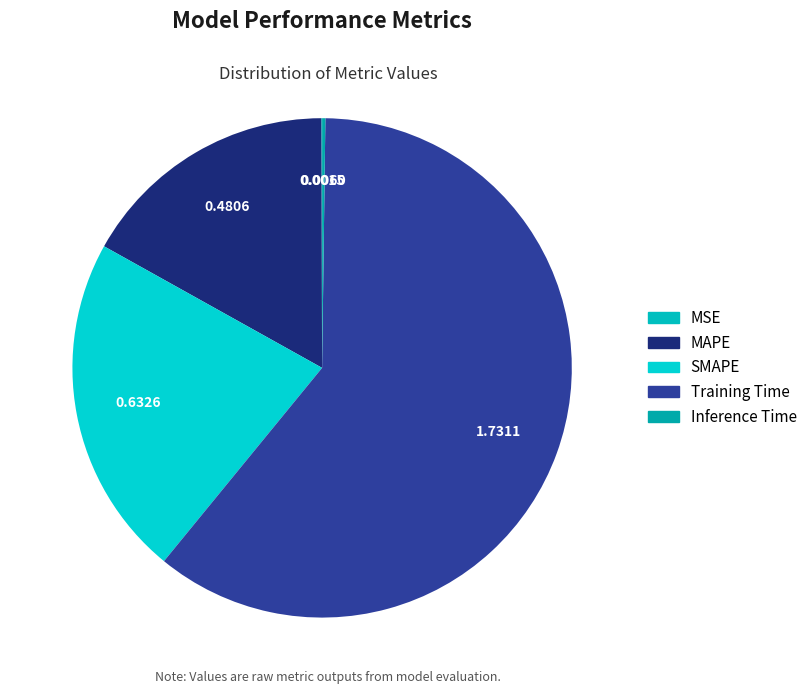

What percentage do SMAPE and MSE together represent?

22.2%